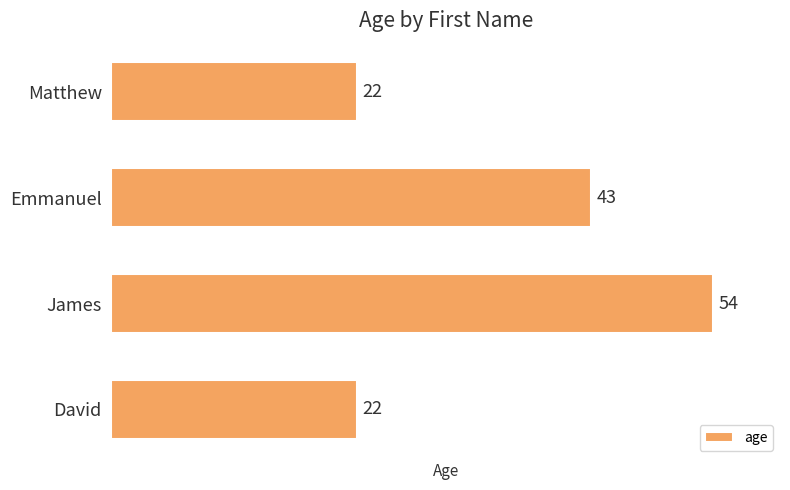

Is it true that the value at James is 95?

False